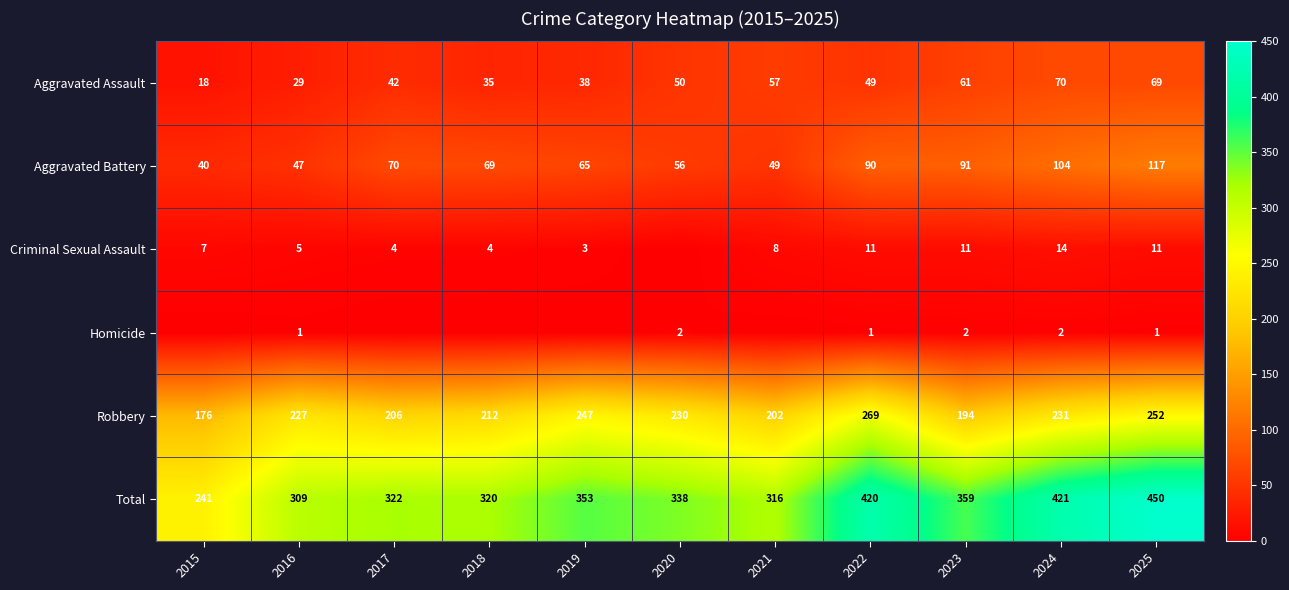

What is the average value of the Total series?

350